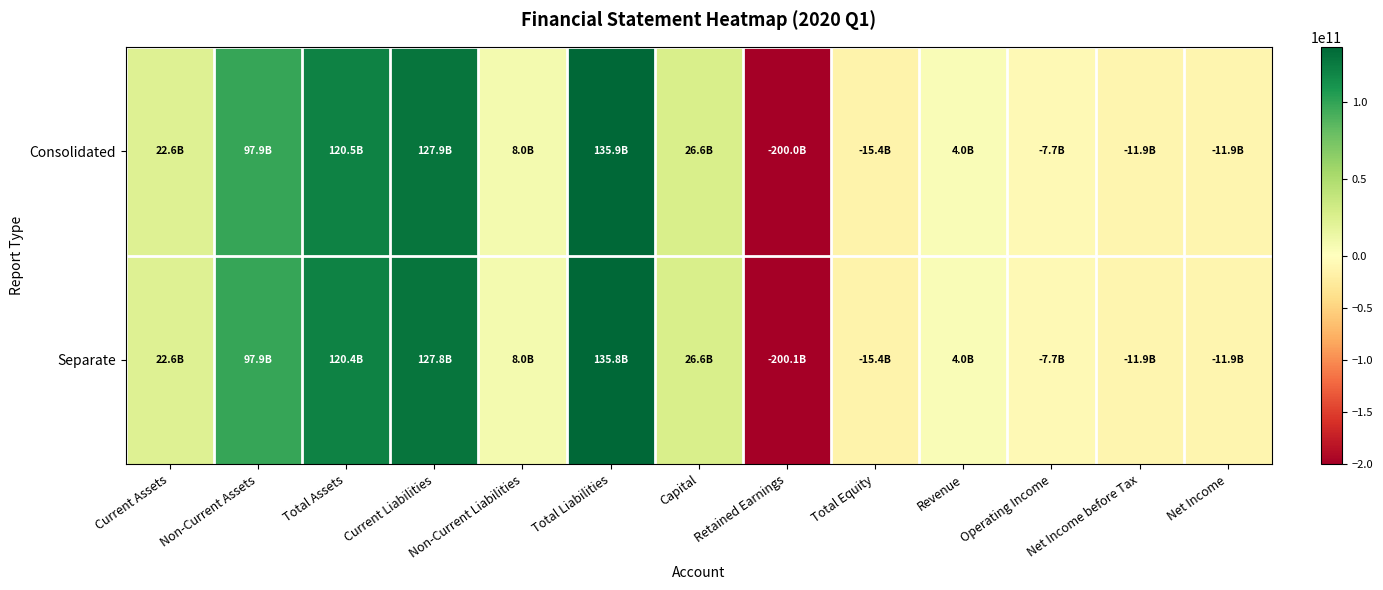

What is the greatest value displayed?

135857106036